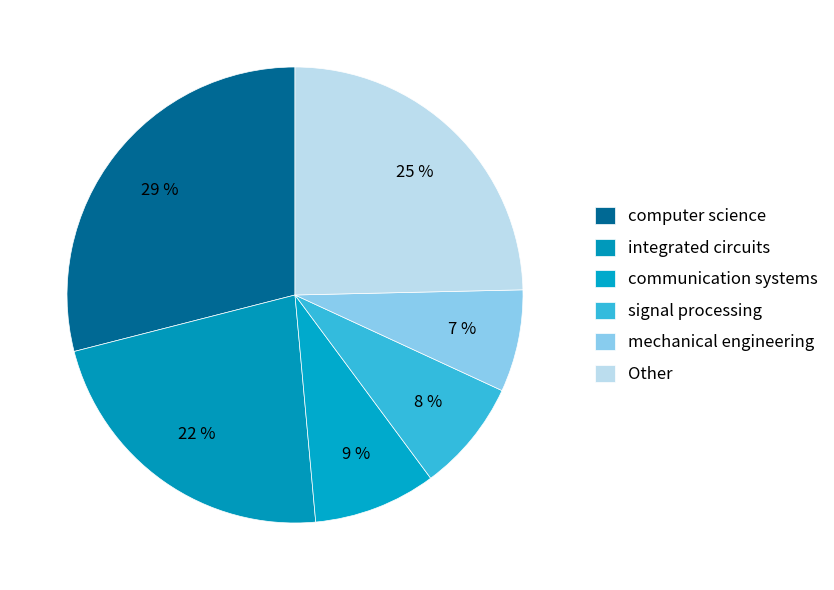

Which slice is the largest?

computer science